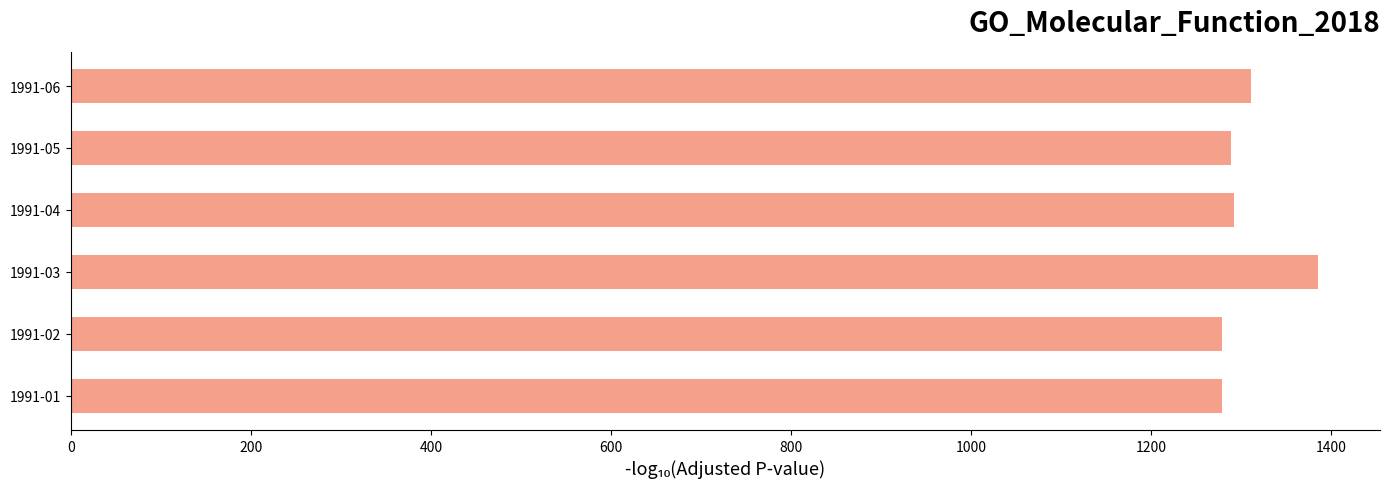

What is the change in value from 1991-03 to 1991-05?

-96.6